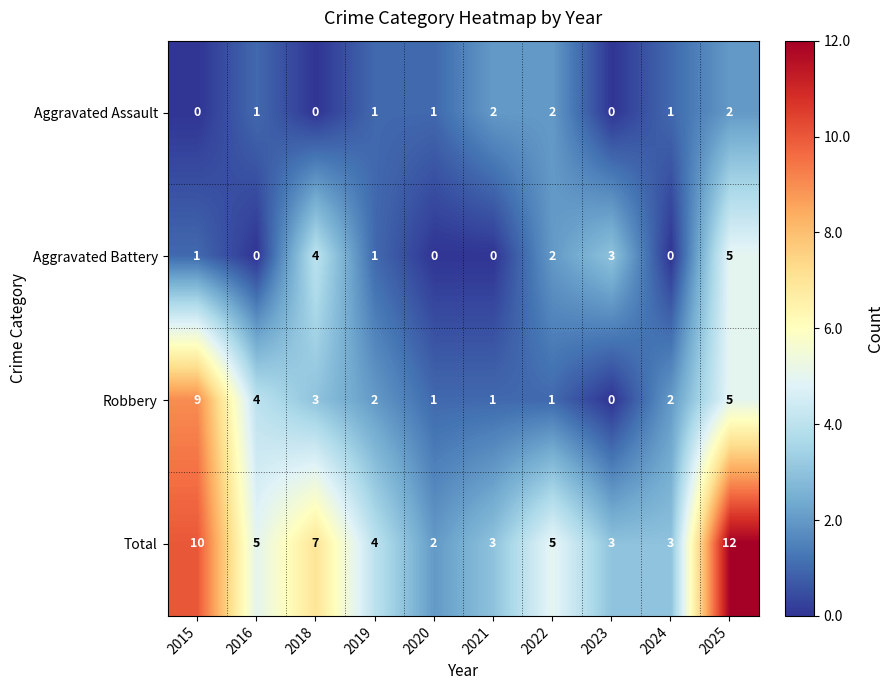

Is the value of Robbery at 2015 greater than the value of Aggravated Assault at 2016?

Yes